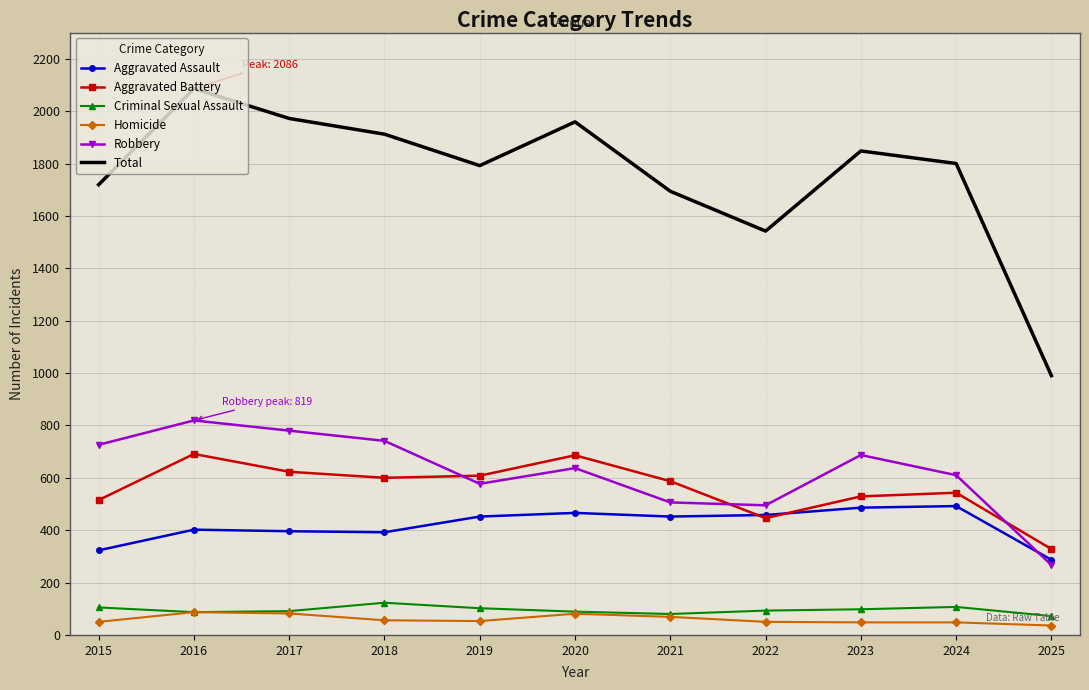

Is it true that Robbery equals 998 at 2019?

False